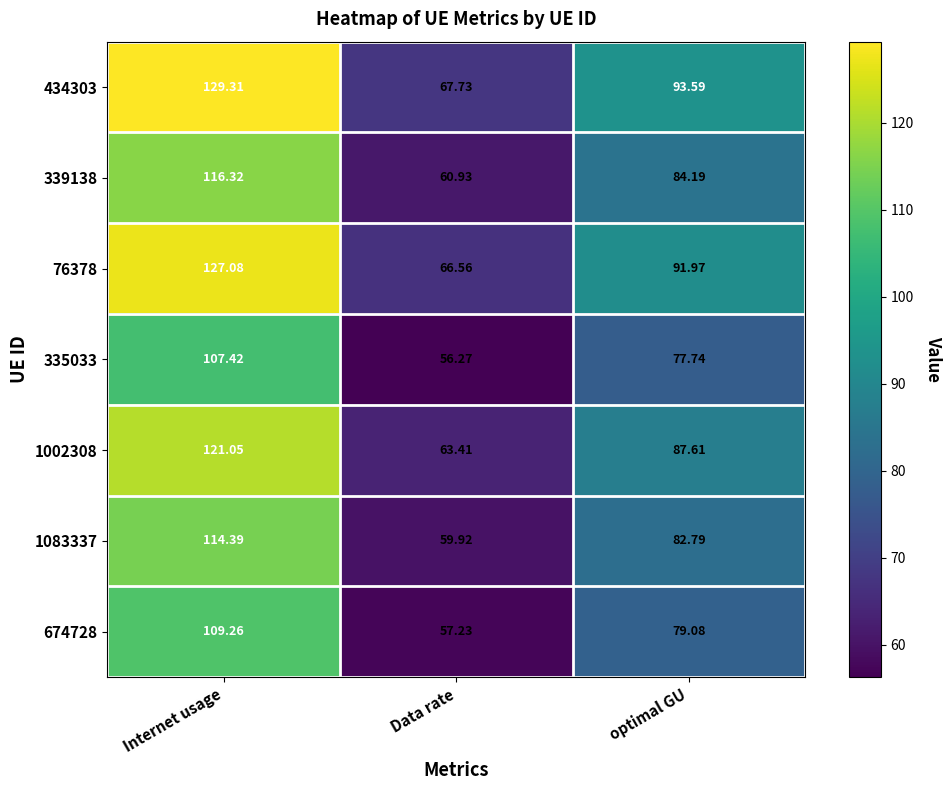

What is the total value across all series at Internet usage?

824.8